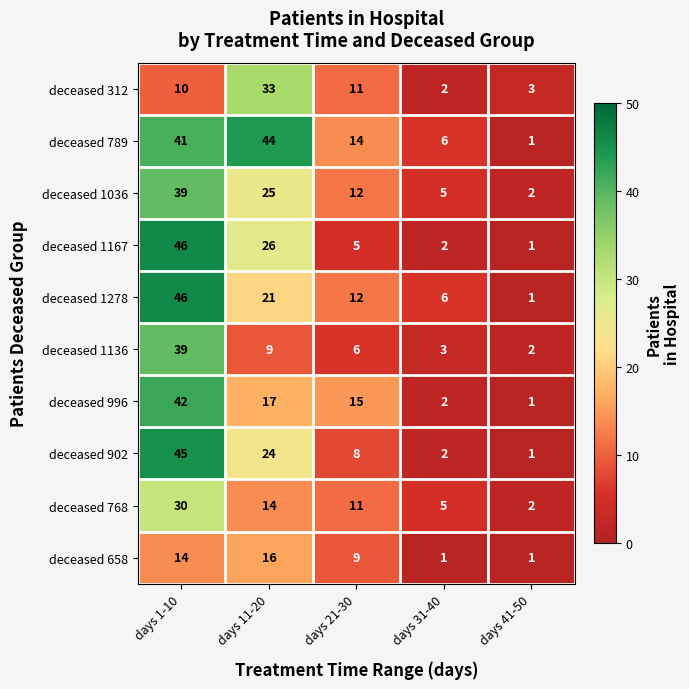

Where is deceased 1278 nearest to the value 23?

days 11-20